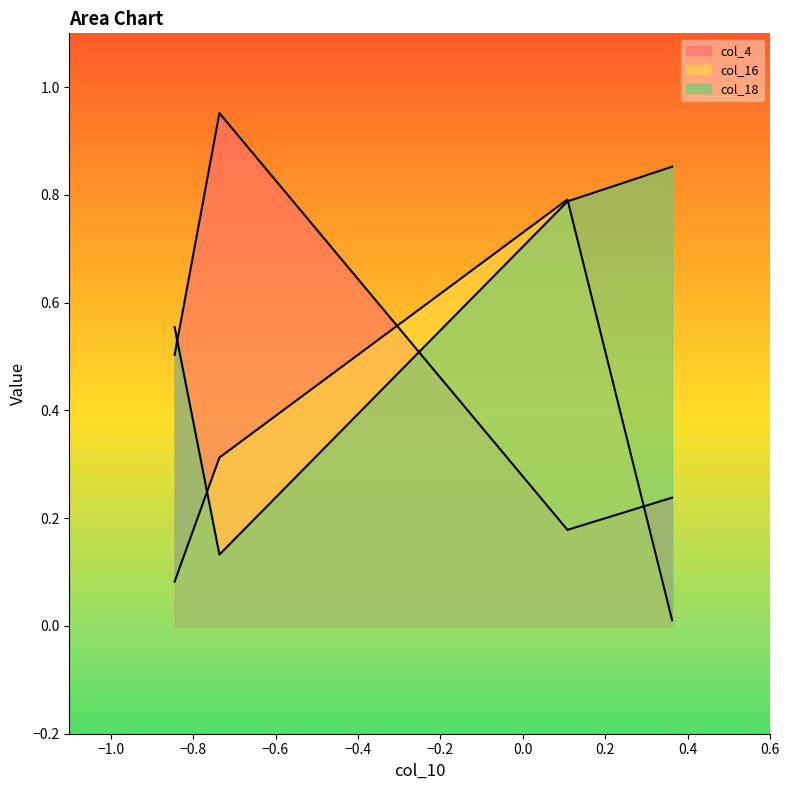

Which series has the largest range (max minus min)?

col_16